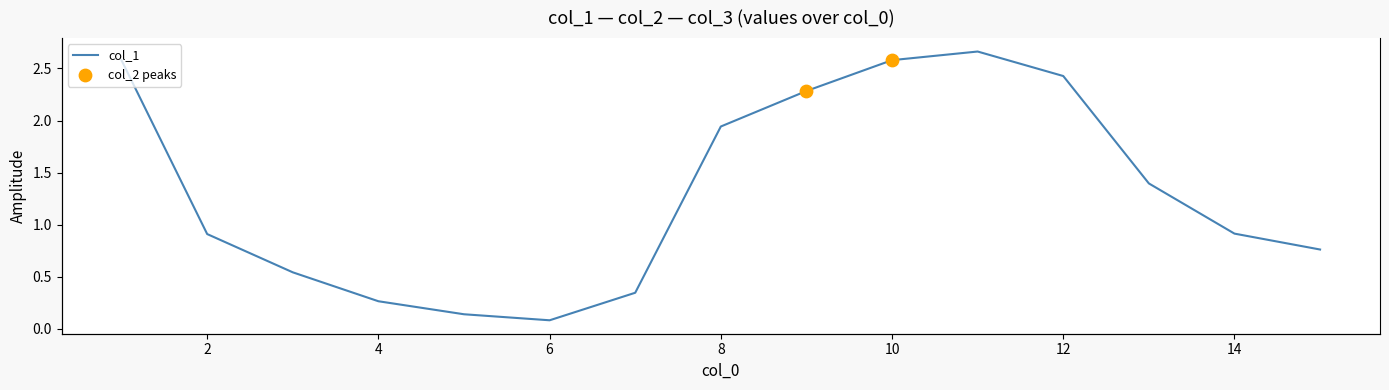

Which series contains the lowest Y value?

col_1